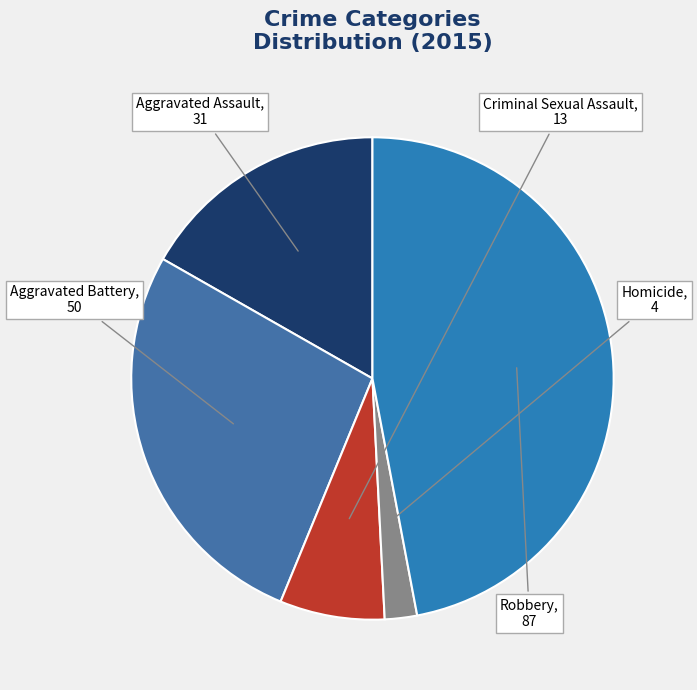

Count the number of slices in the pie.

5